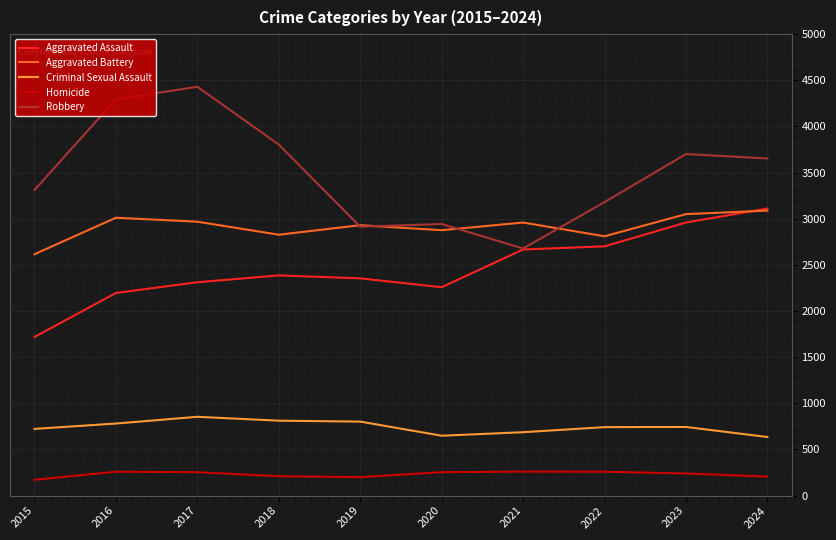

What is the minimum value for Aggravated Battery?

2616